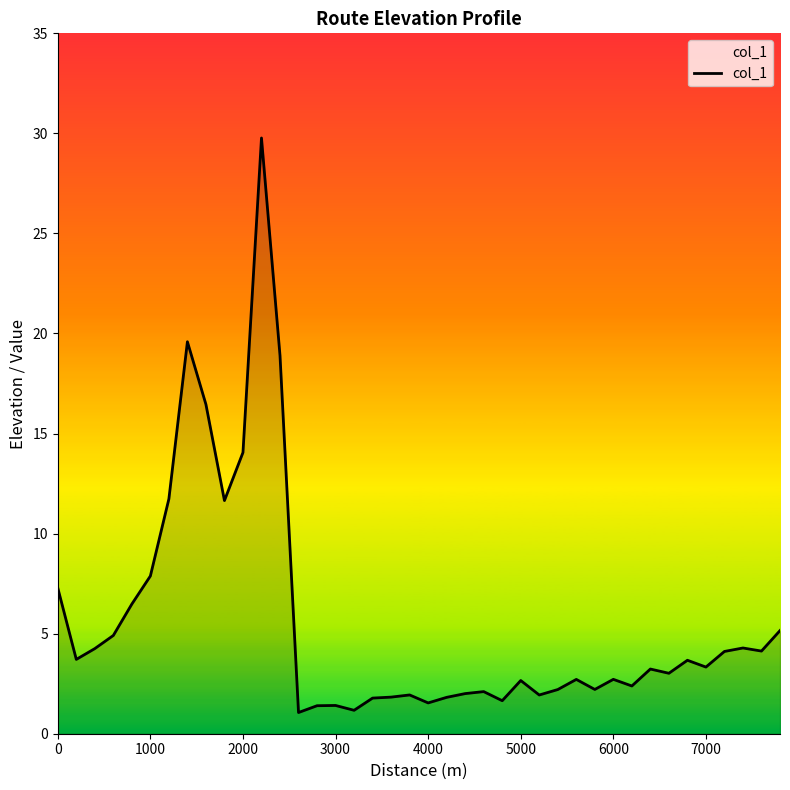

What is the greatest value displayed?

29.8